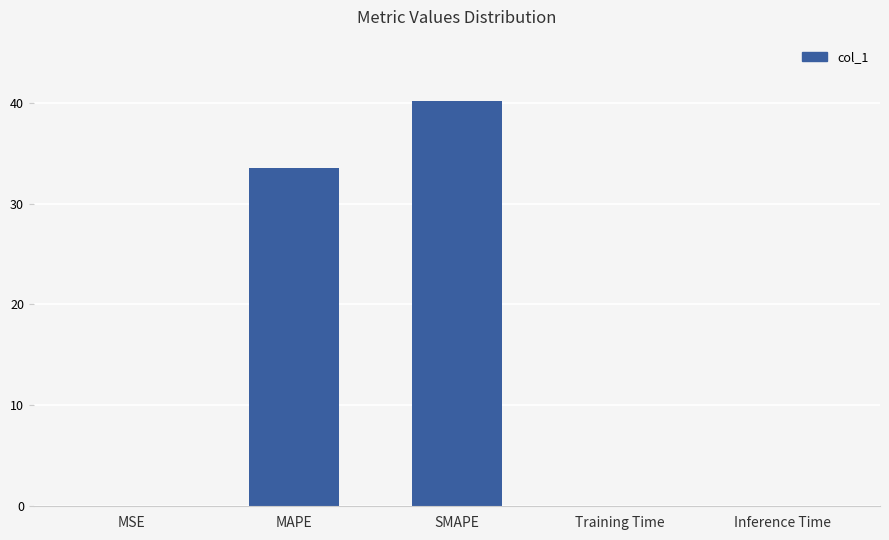

At which category does the chart reach its peak across all series?

SMAPE